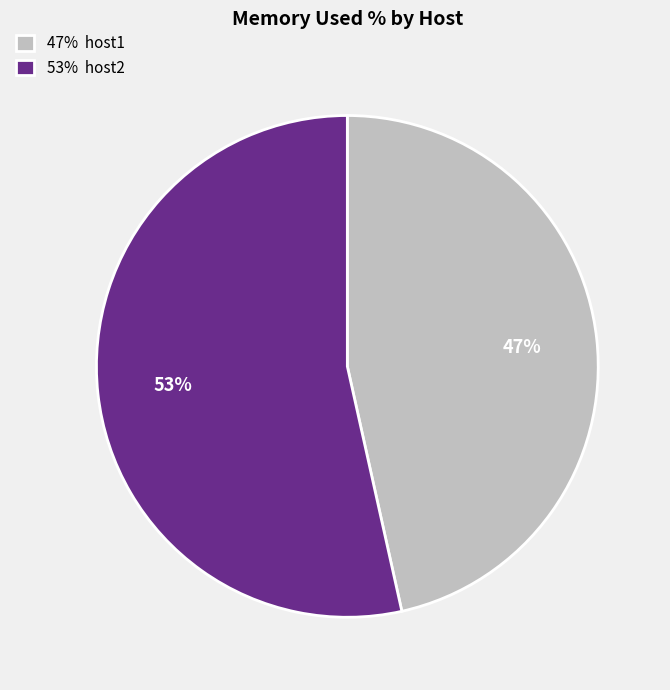

Do 47% host1 and 53% host2 together represent more than half of the pie?

Yes